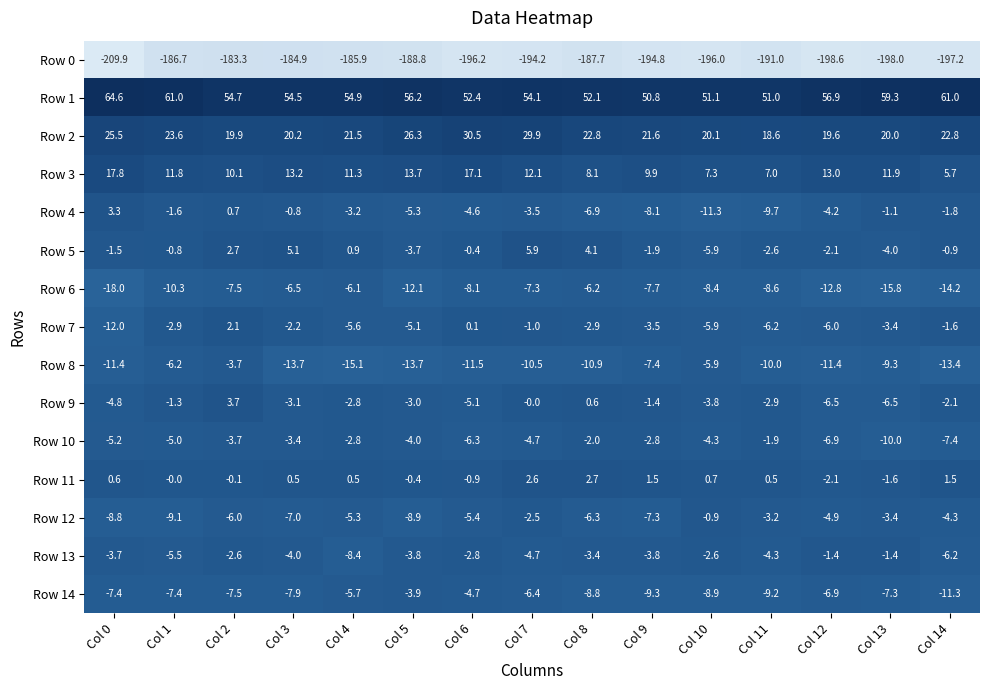

What is the total value across all series at Col 0?

-170.9